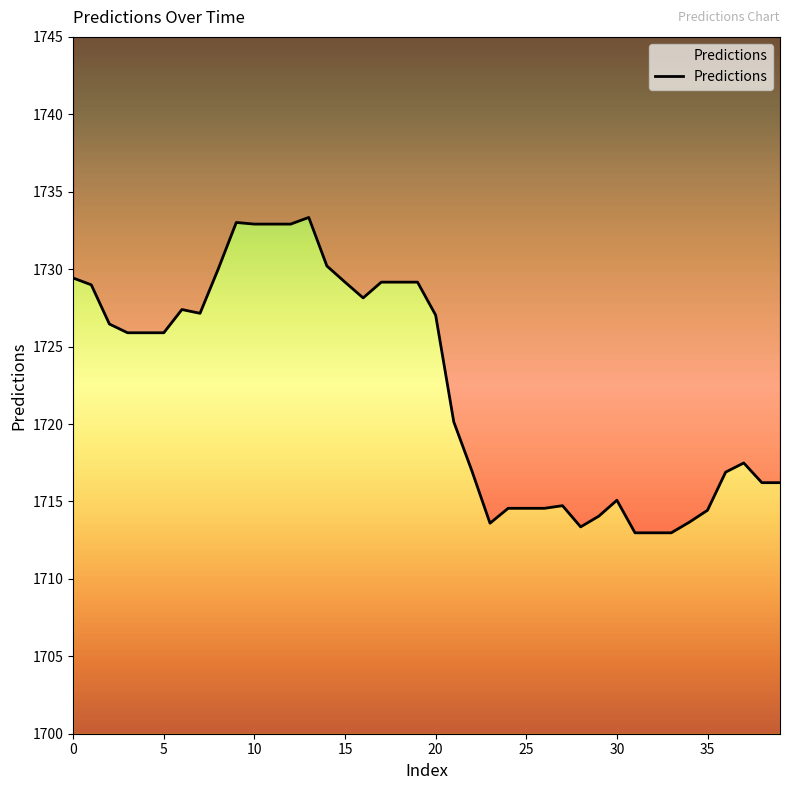

The value at 30 is 934.1. True or false?

False